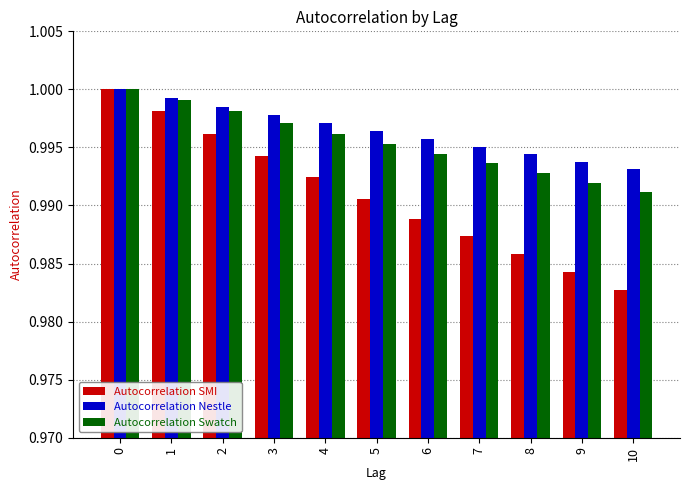

Which series has the largest total across all categories?

Autocorrelation Nestle